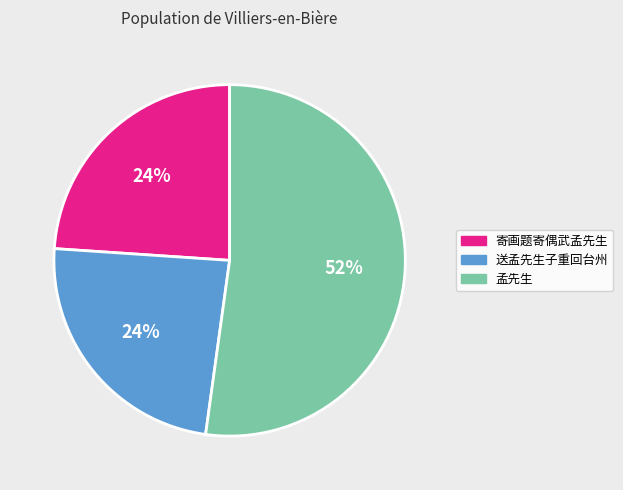

To the nearest percent, what is the average slice percentage?

33%